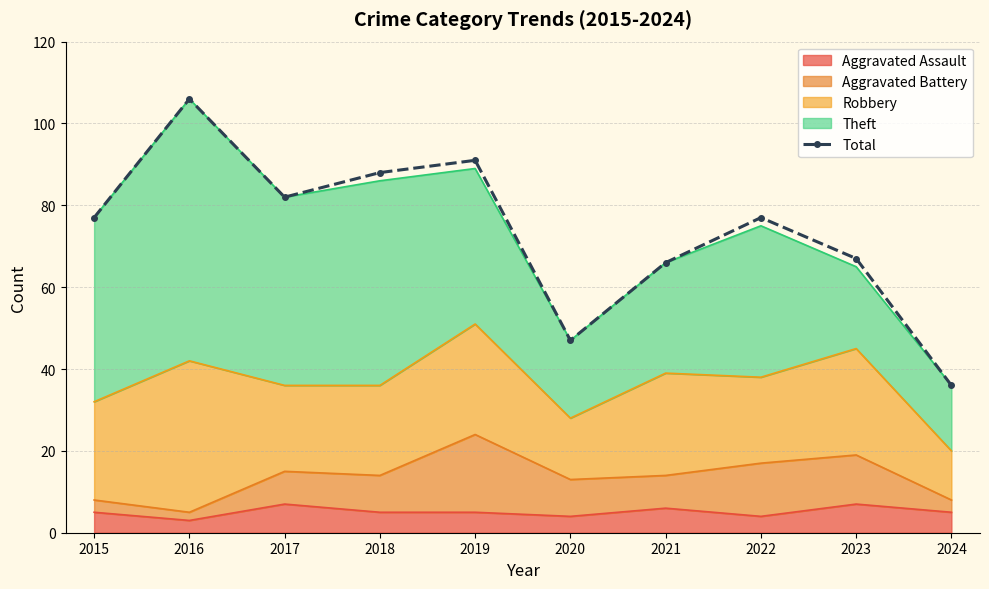

Does the chart have visible grid lines?

Yes